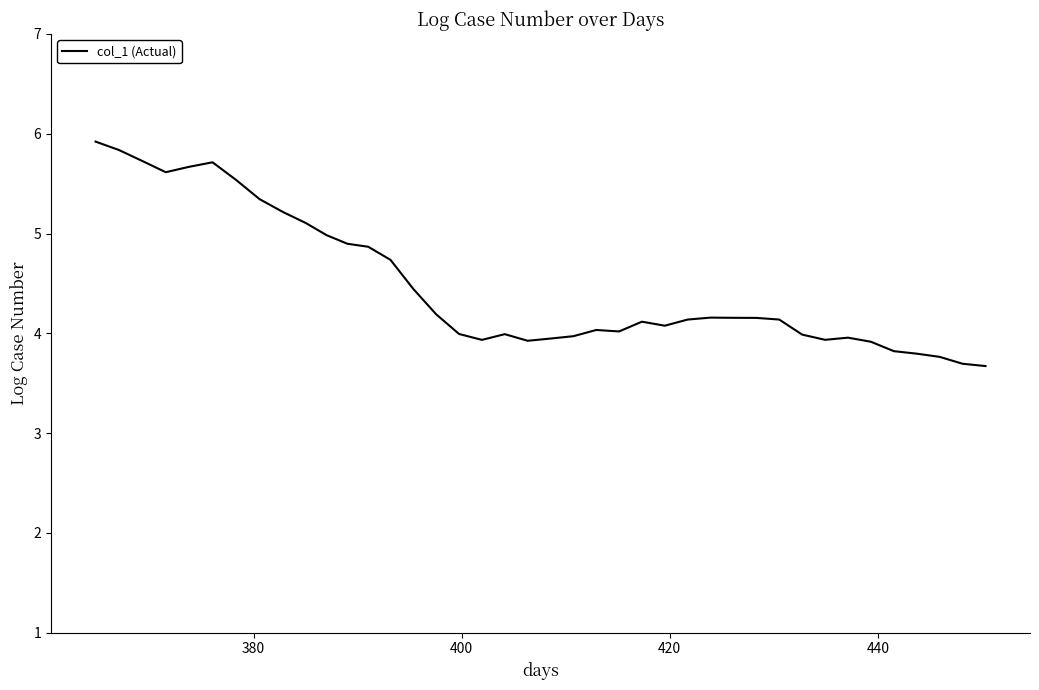

What is the minimum value shown in the chart?

3.7